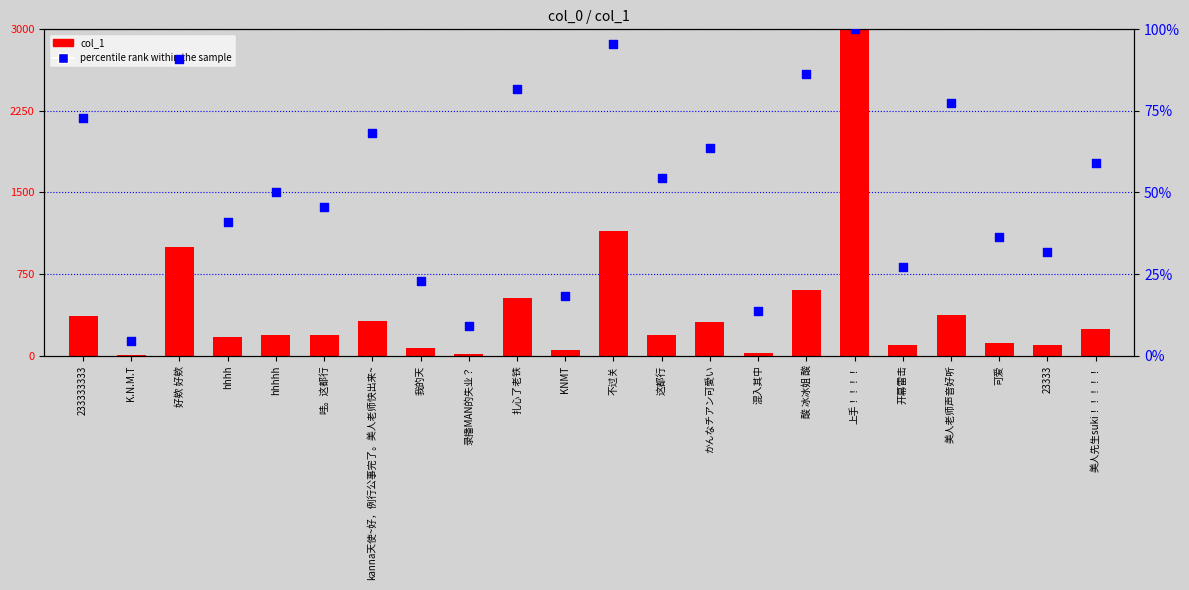

Which series has the largest total across all categories?

col_1